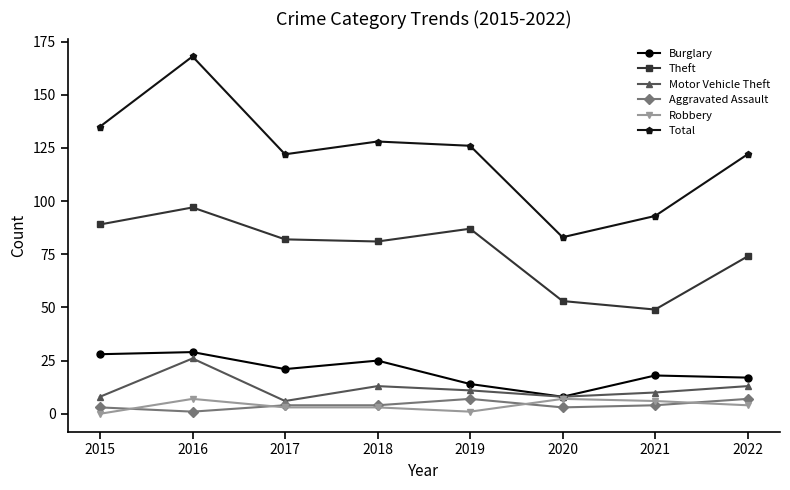

Reading left to right, extract all data points from this chart.

Burglary: 2015=28	2016=29	2017=21	2018=25	2019=14	2020=8	2021=18	2022=17
Theft: 2015=89	2016=97	2017=82	2018=81	2019=87	2020=53	2021=49	2022=74
Motor Vehicle Theft: 2015=8	2016=26	2017=6	2018=13	2019=11	2020=8	2021=10	2022=13
Aggravated Assault: 2015=3	2016=1	2017=4	2018=4	2019=7	2020=3	2021=4	2022=7
Robbery: 2015=0	2016=7	2017=3	2018=3	2019=1	2020=7	2021=6	2022=4
Total: 2015=135	2016=168	2017=122	2018=128	2019=126	2020=83	2021=93	2022=122